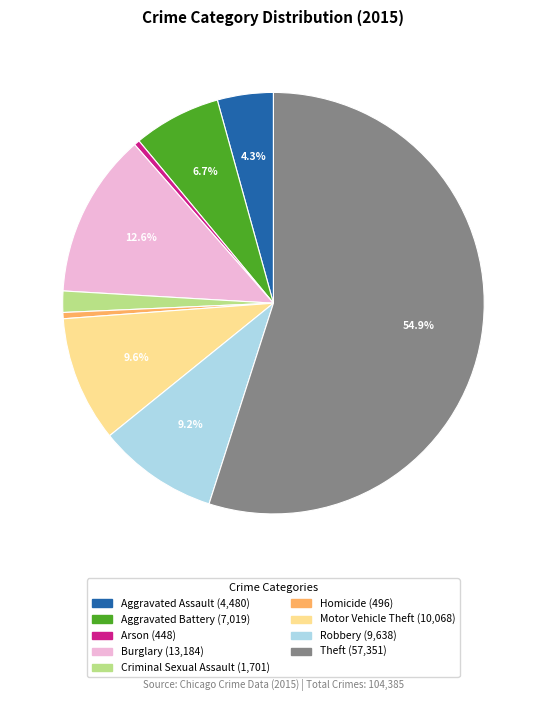

To the nearest percent, what is the average slice percentage?

11%